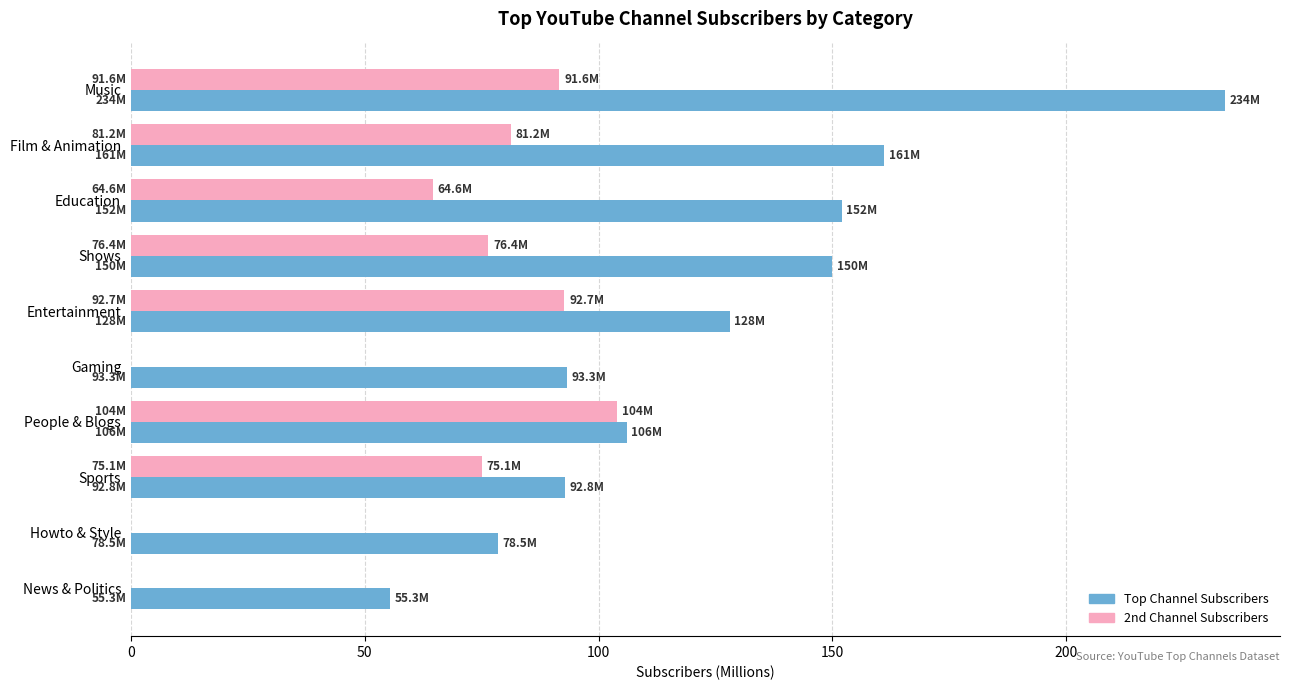

At which category is the sum across all series the highest?

Music